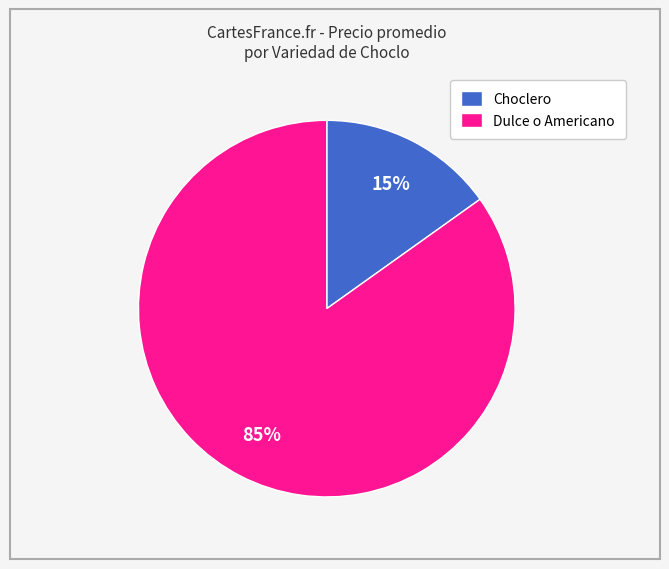

To the nearest percent, what is the average slice percentage?

50%